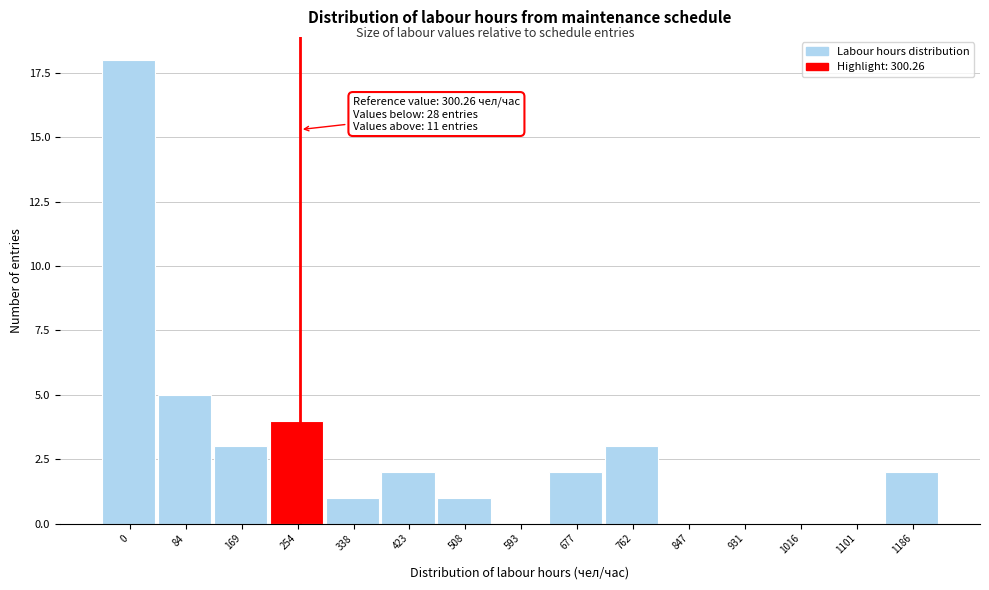

Reading right to left, list all the values displayed in this chart.

1186=2	1101=0	1016=0	931=0	847=0	762=3	677=2	593=0	508=1	423=2	338=1	254=4	169=3	84=5	0=18